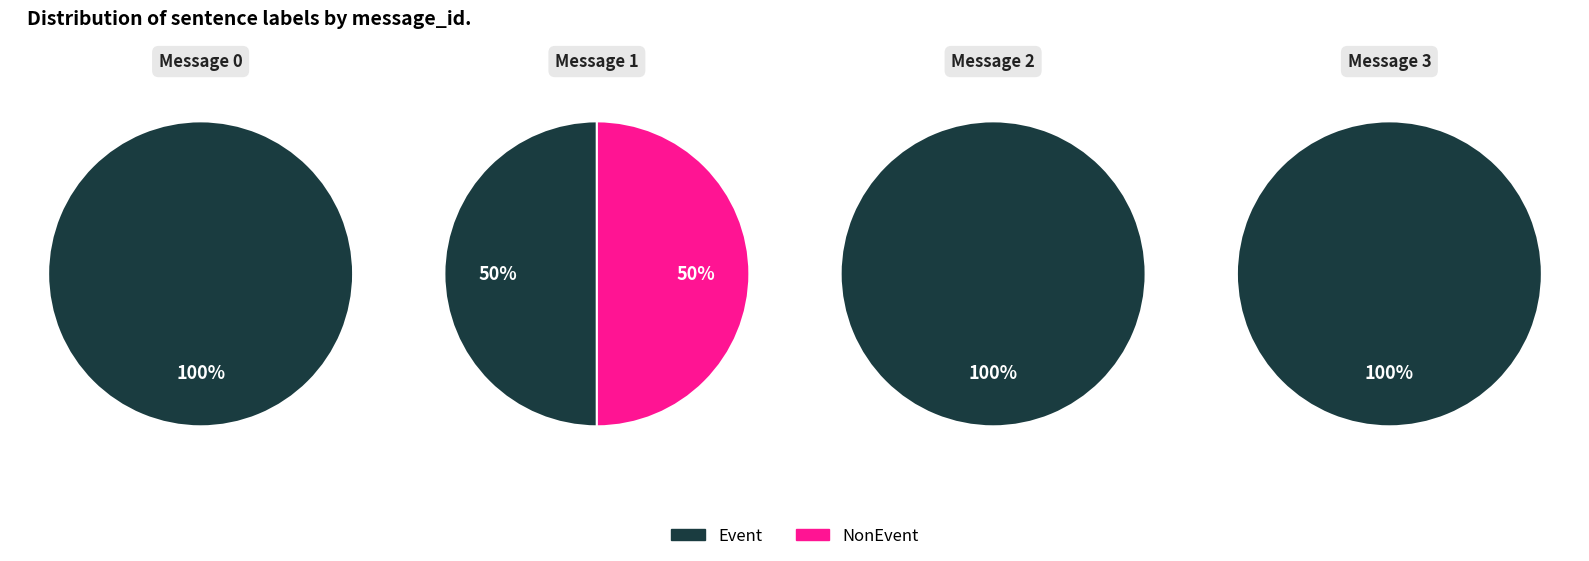

Is 3 the majority of the pie?

No